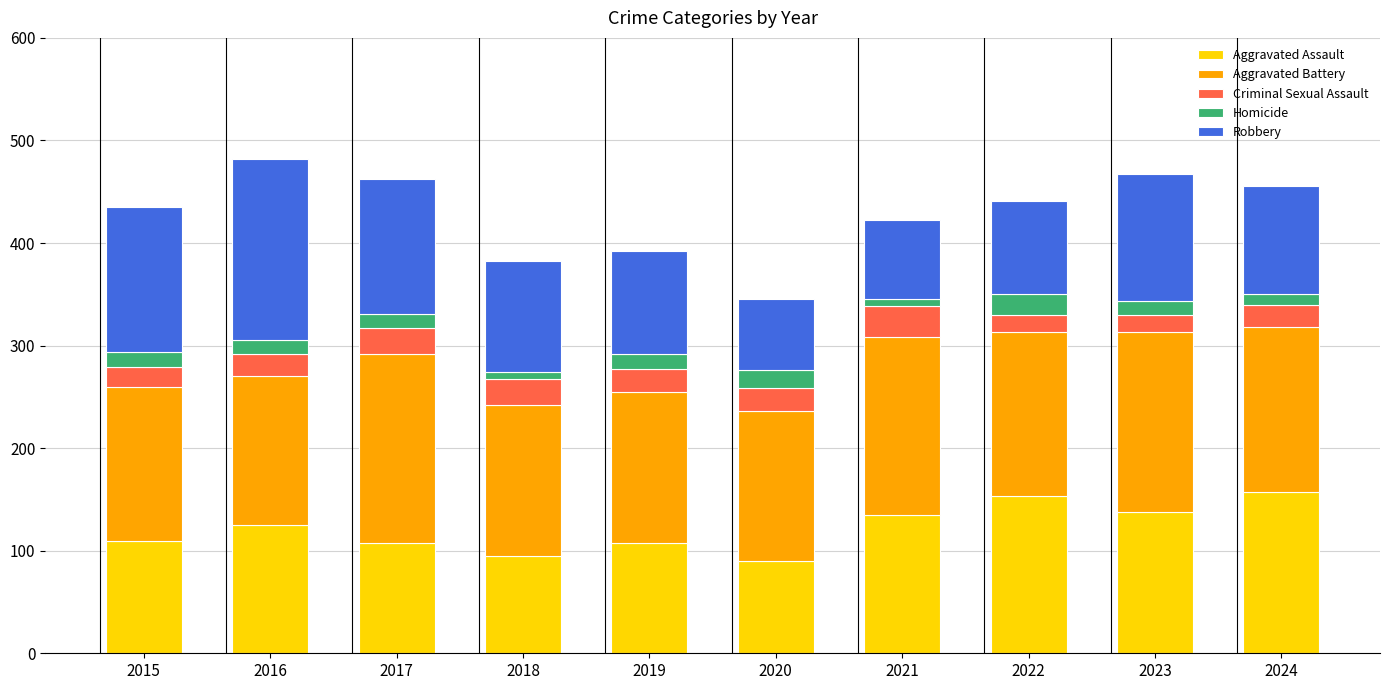

What is the lowest value of the Aggravated Assault series?

90